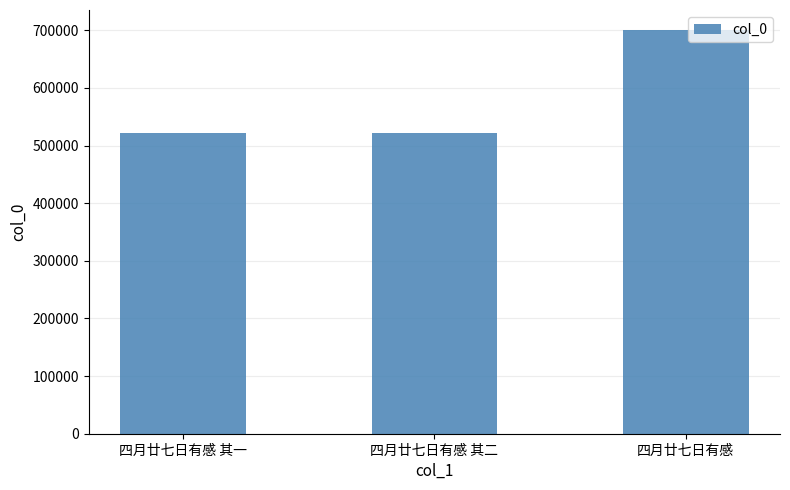

What is the value of the 2nd bar from the left?

522296